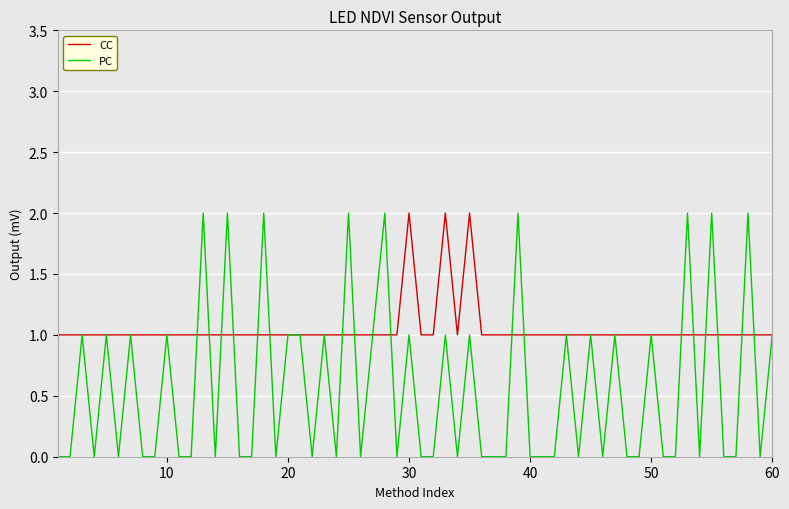

Which series has the widest spread of values?

PC